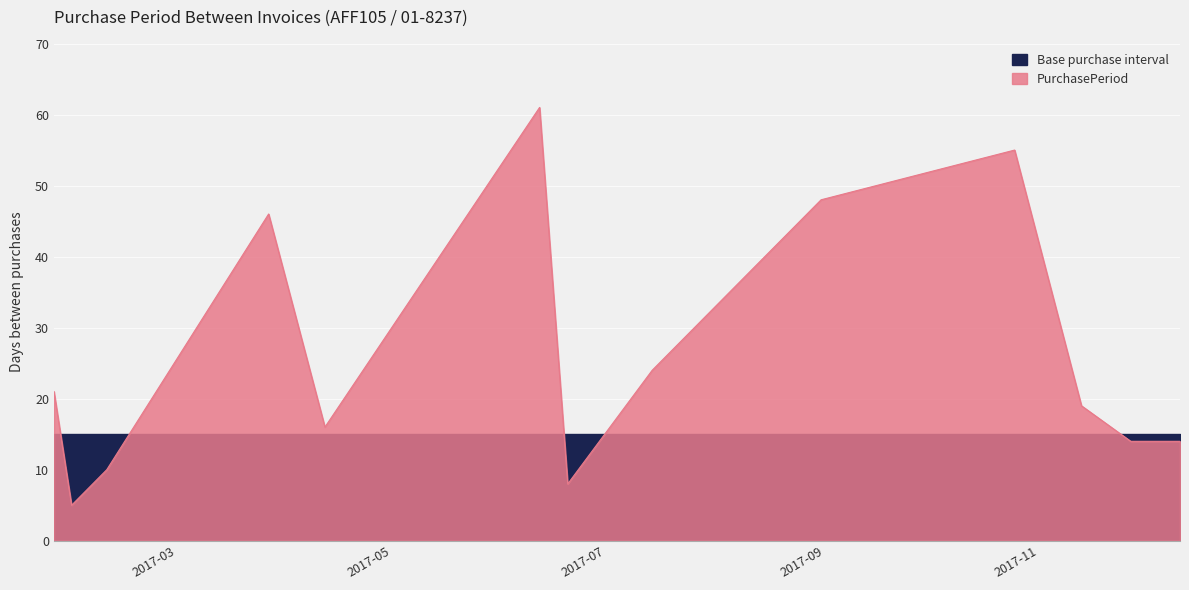

True or false: the data shows 24 at 2017-07-14.

True